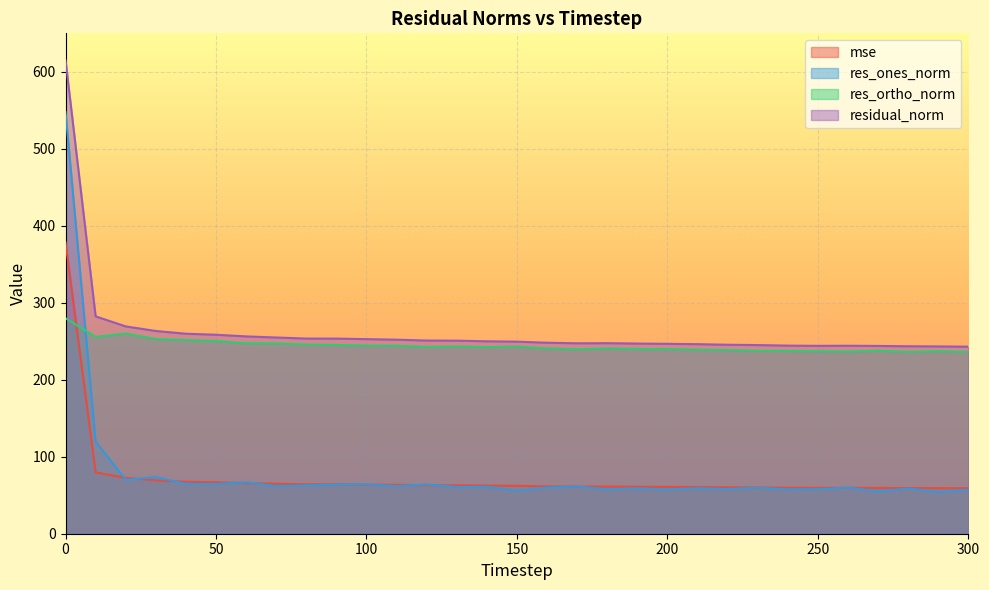

Between 250 and 90, which is larger?

90